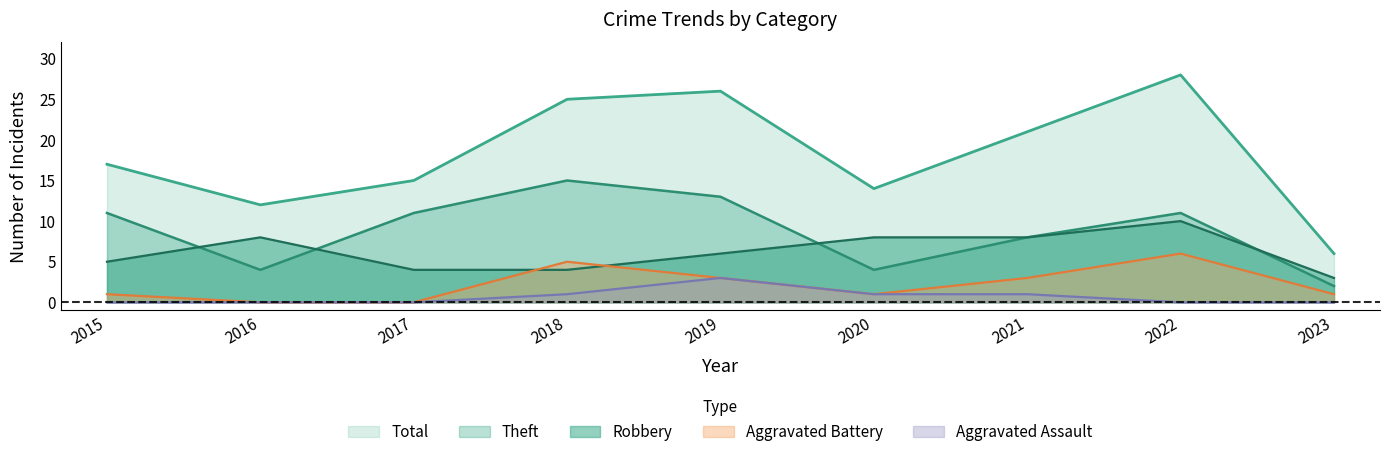

How many categories are shown in the chart?

9